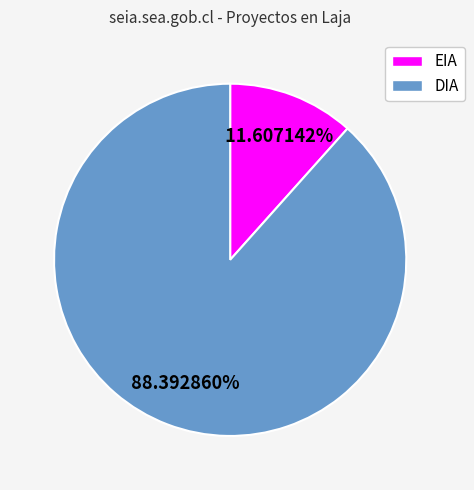

What is the smallest slice in the pie chart?

EIA